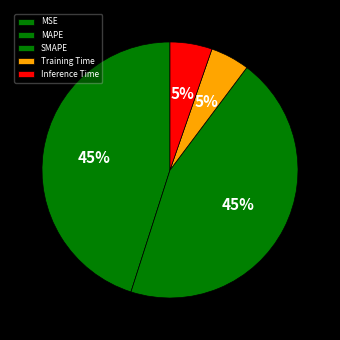

What percentage is the Training Time slice, to the nearest percent?

5%